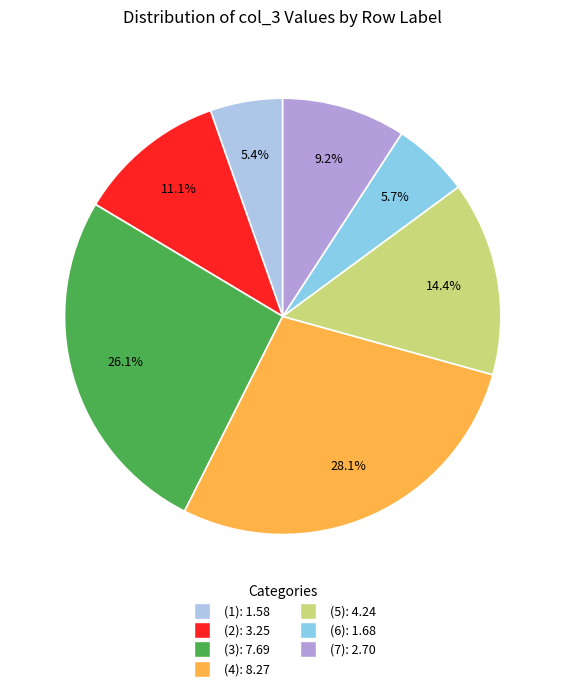

To the nearest percent, what percentage of the pie is (3)?

26%